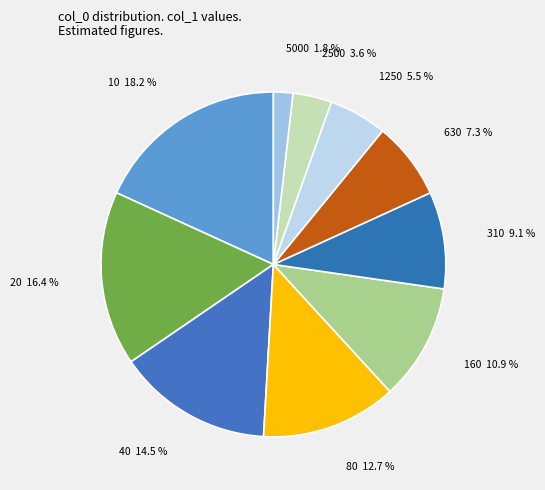

How many slices are in this pie chart?

10